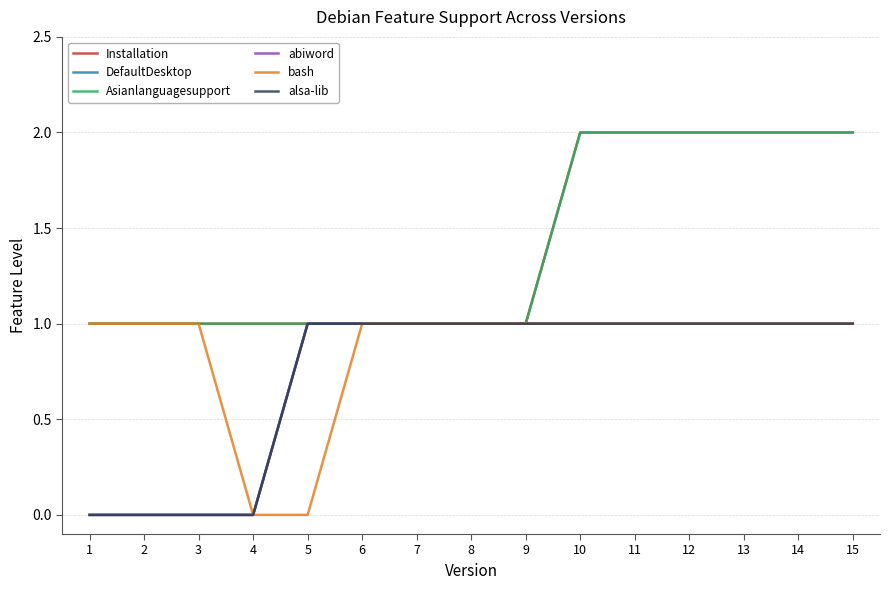

Does the chart display data point markers on the line(s)?

No